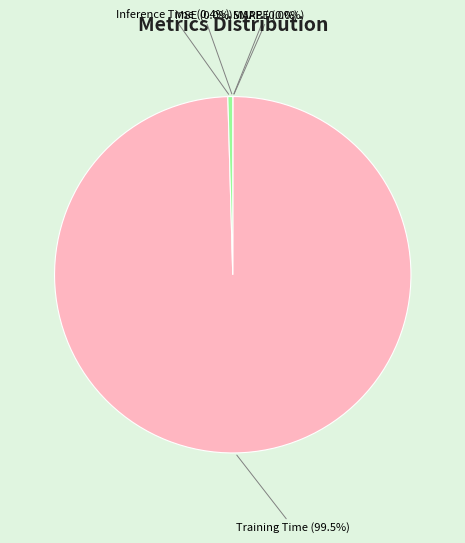

Is it true that SMAPE is 12% of the pie?

False